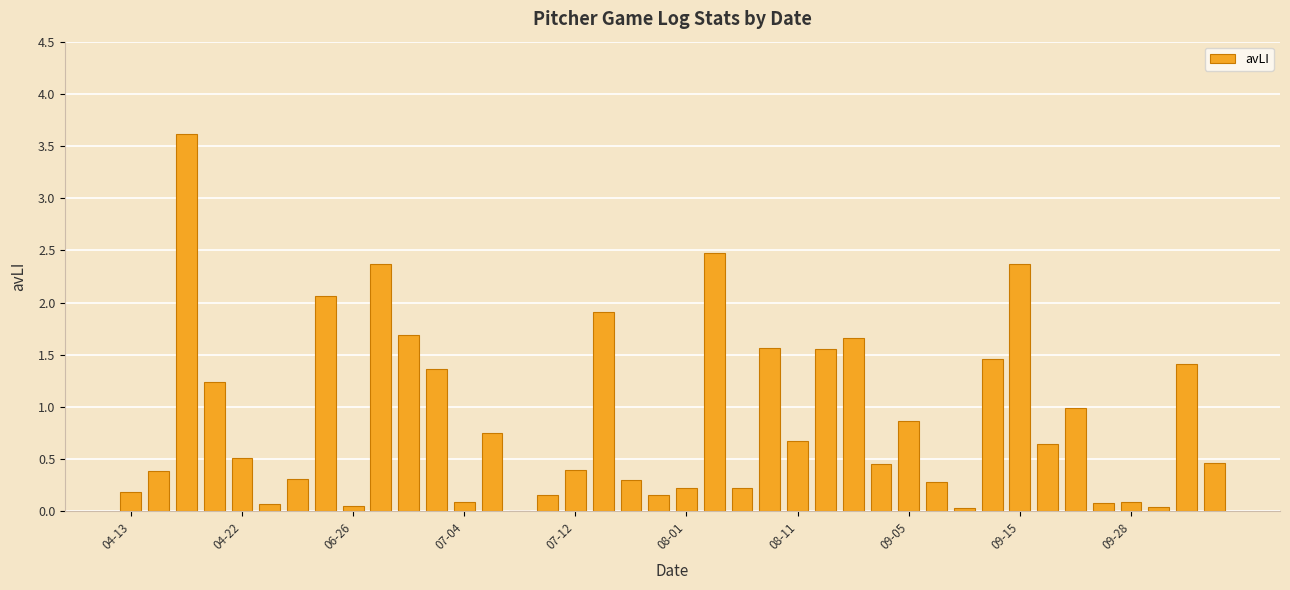

What is the sum of all values?

35.2